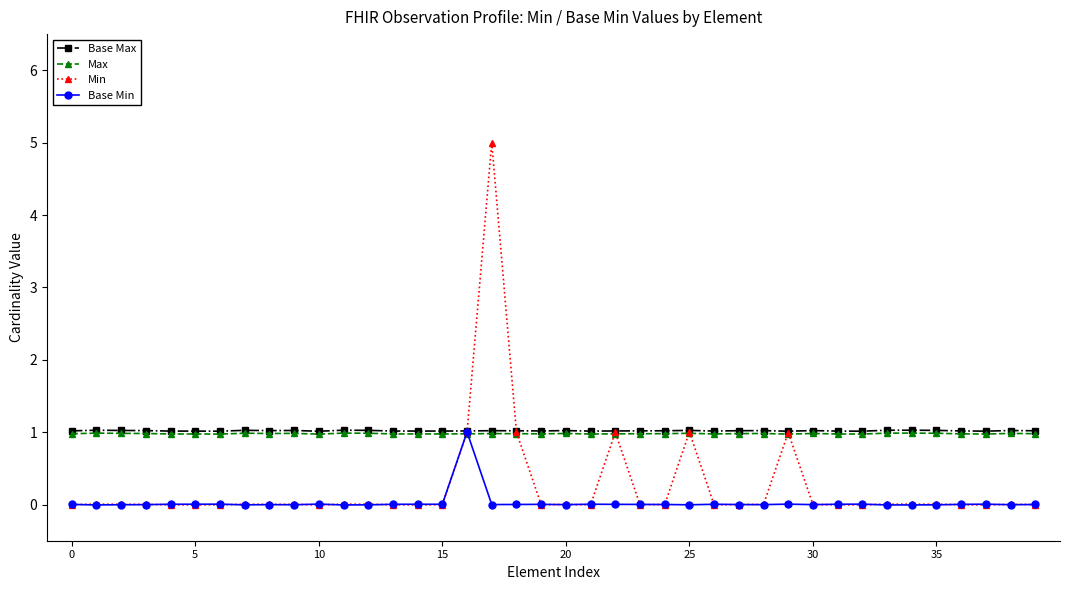

True or false: Base Min has more than 1 points higher than both neighbors.

True